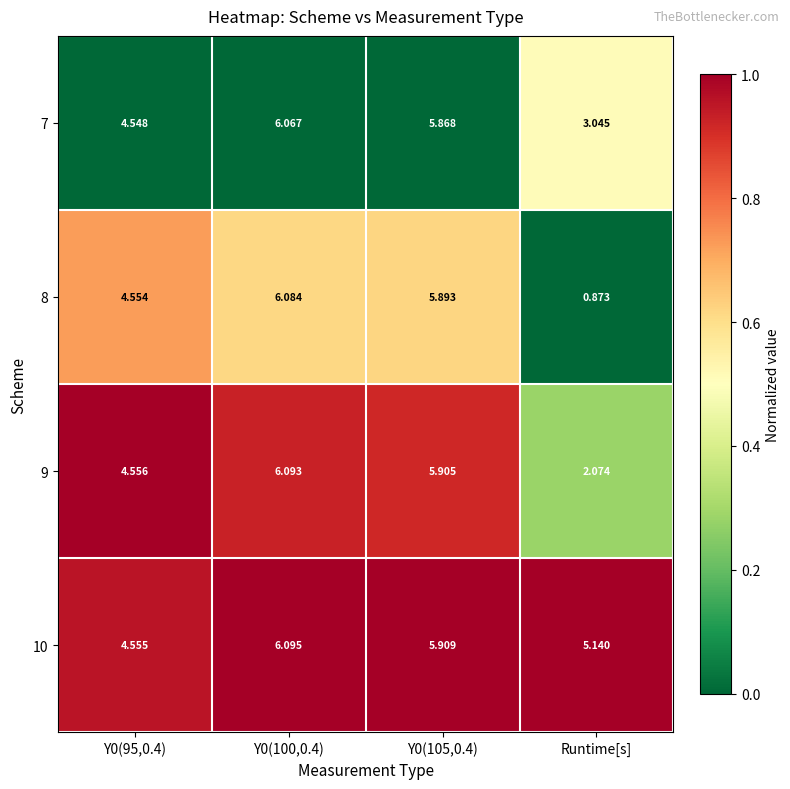

Is the value of 8 at Runtime[s] greater than the value of 7 at Runtime[s]?

No